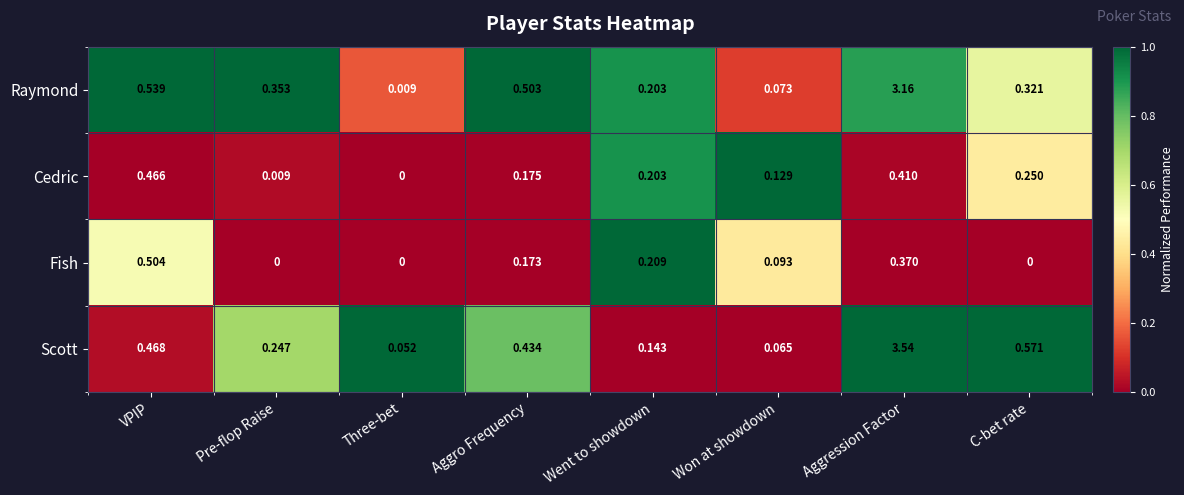

Which series has the widest spread of values?

Scott